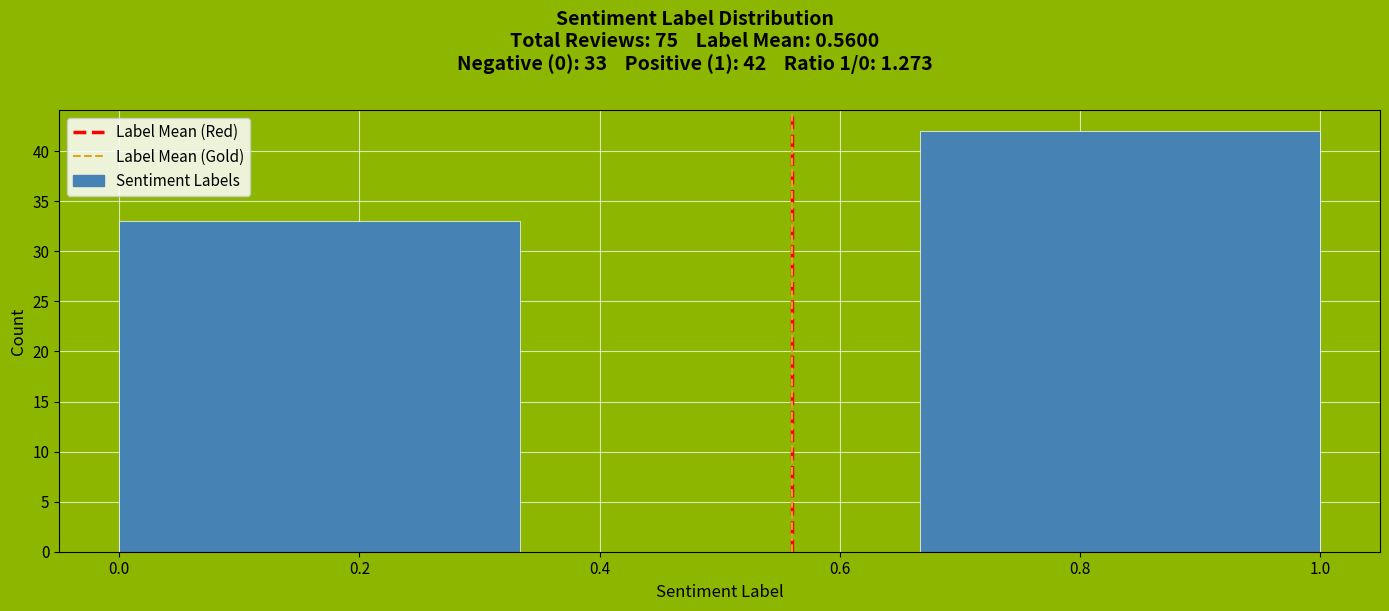

Which range on the x-axis has the tallest bar?

0.66 to 1.00